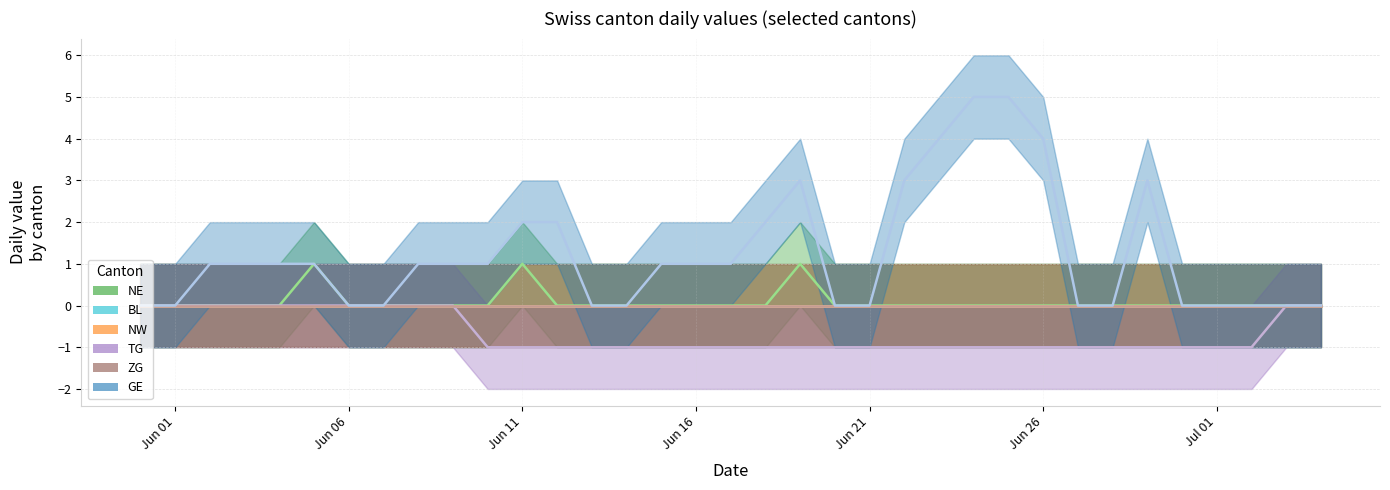

Which series has the largest range (max minus min)?

GE